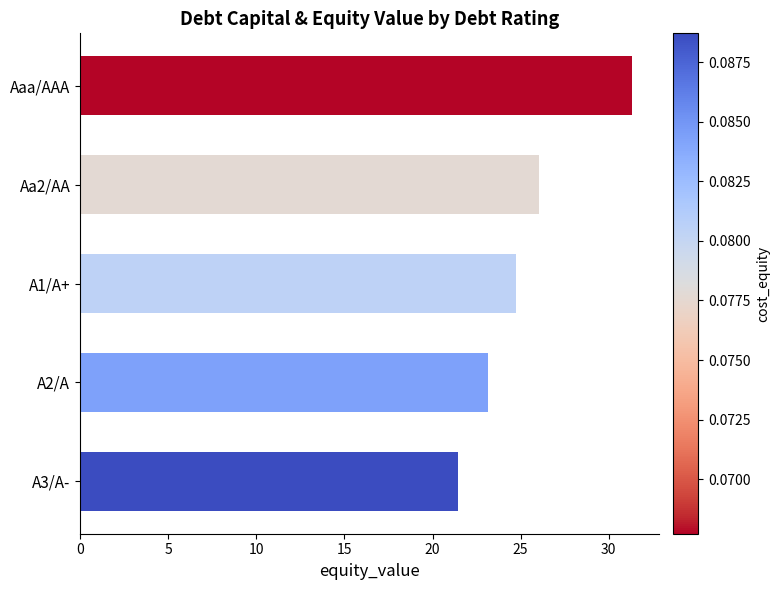

How many bars are there in total?

5